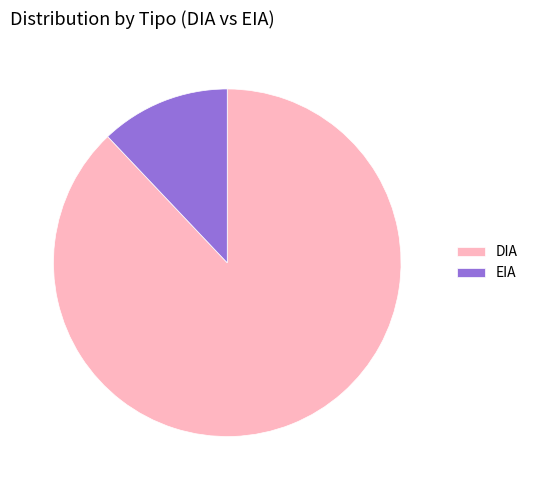

Is the sum of EIA and DIA greater than half?

Yes